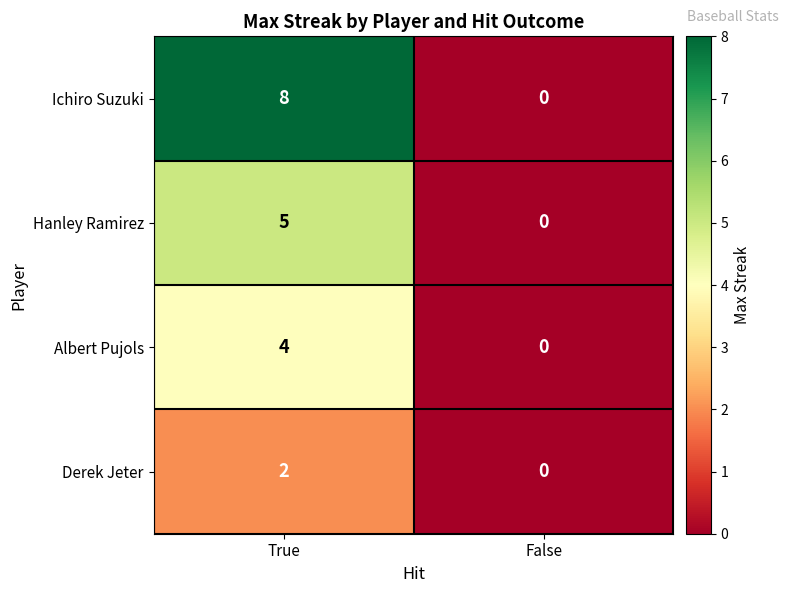

At how many categories does at least one series exceed 1?

1